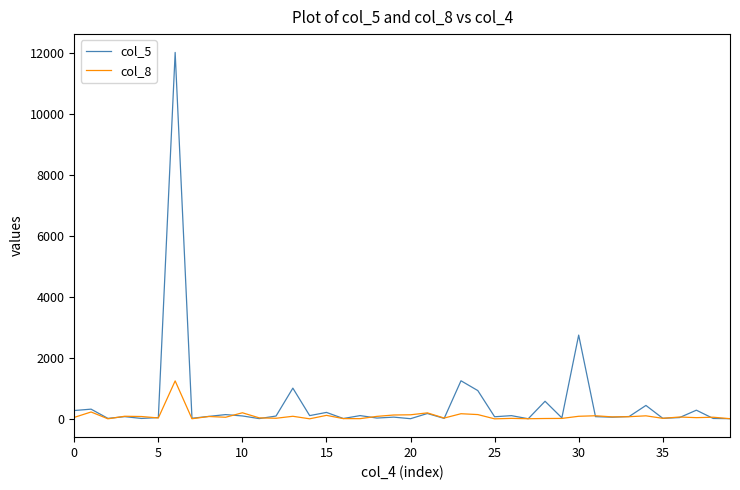

List the series in order of their peak value, highest first.

col_5, col_8